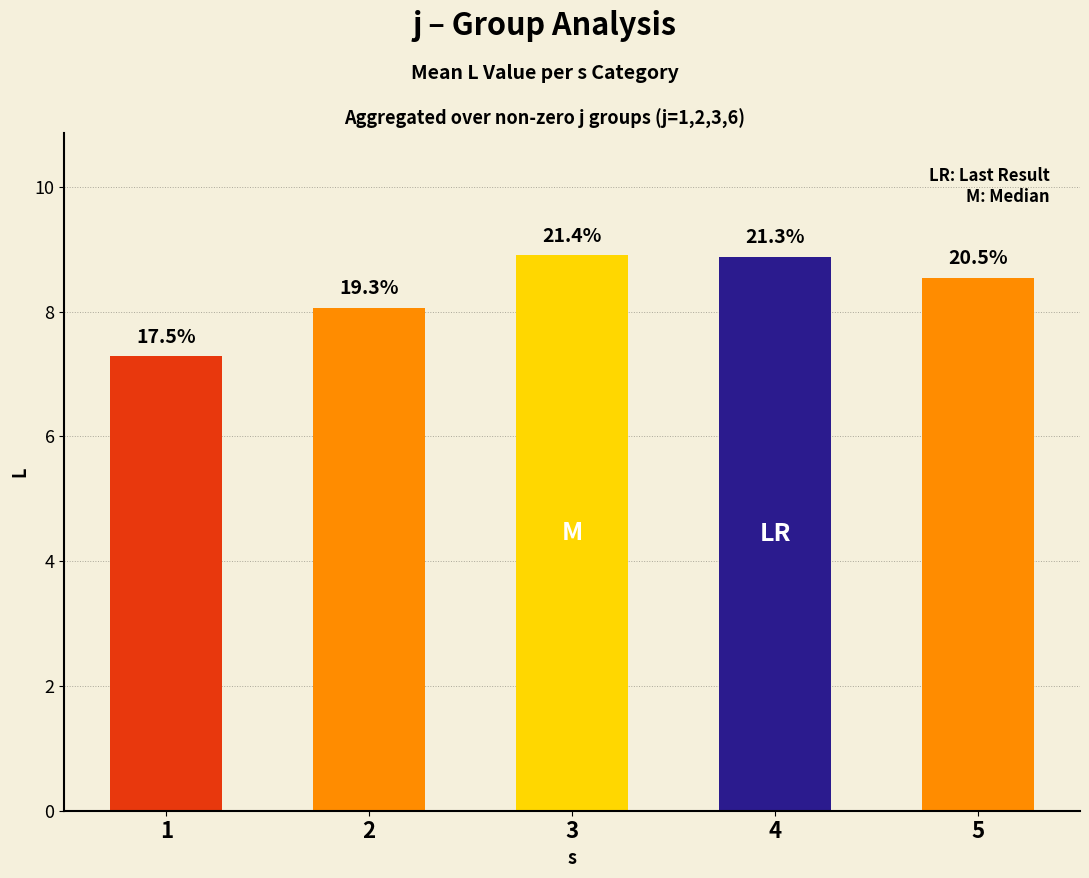

List the labels in order of value, largest first.

3, 4, 5, 2, 1